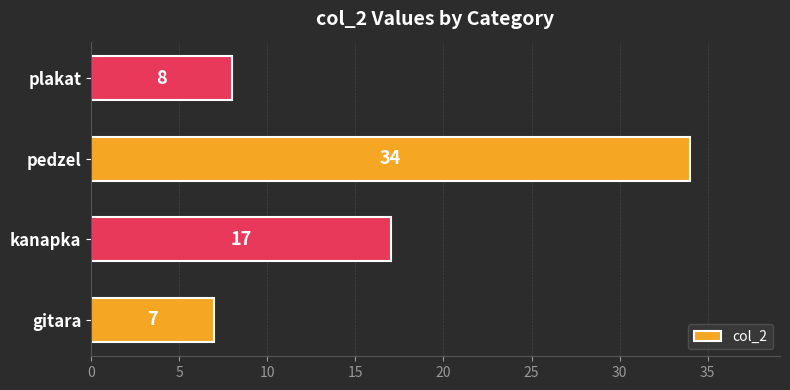

Count the number of categories in the chart.

4